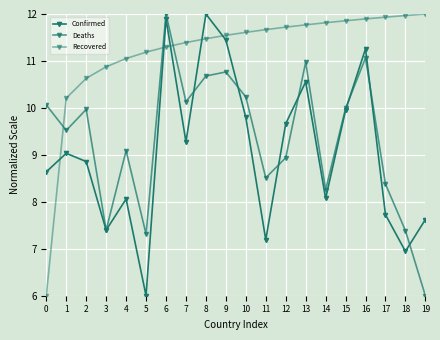

How many values in the Confirmed series exceed 9?

10